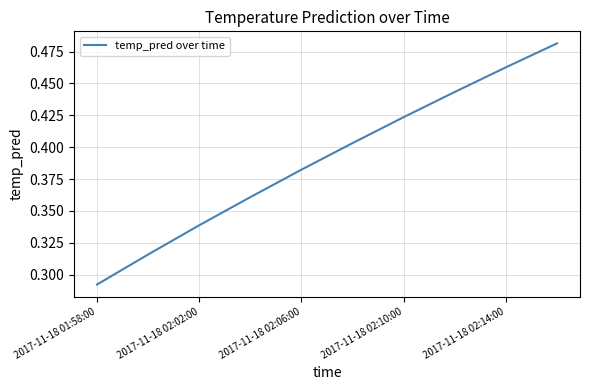

Does the chart display data point markers on the line(s)?

No